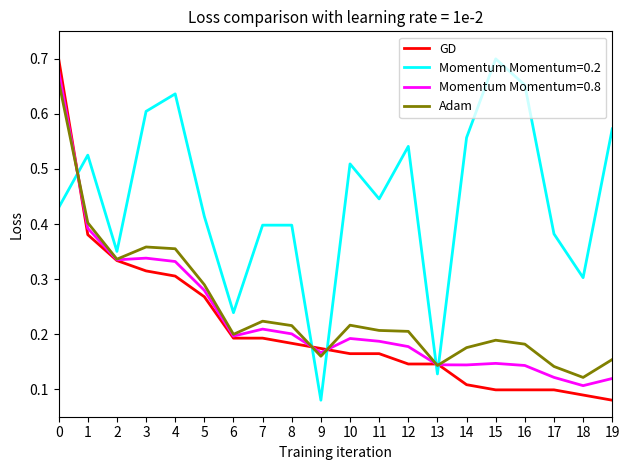

At how many categories does at least one series exceed 0?

20